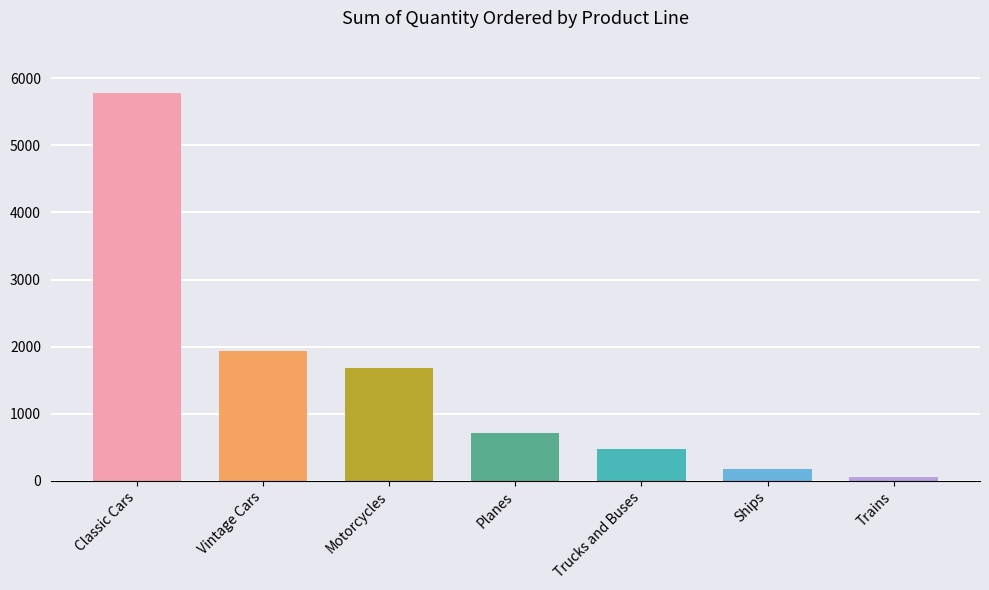

Reading right to left, transcribe all the data shown in this chart.

59	176	468	704	1682	1932	5787